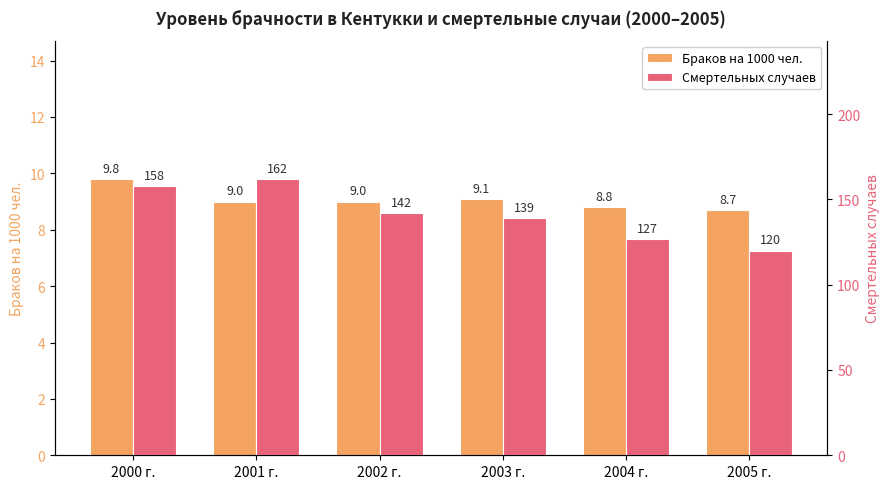

True or false: Браков на 1000 чел. has a value of 1.8 at 2005 г..

False